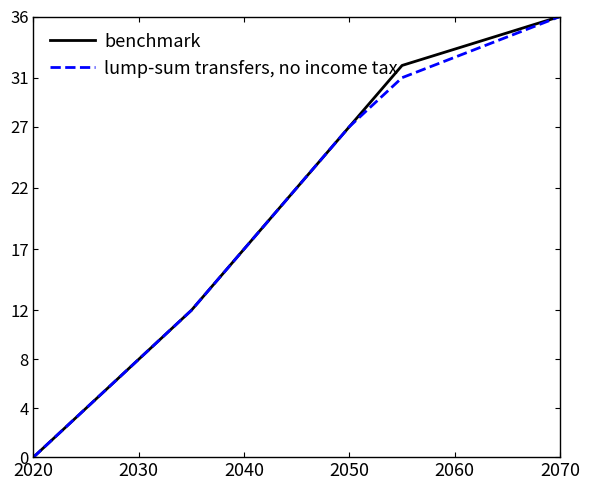

What is the maximum value for benchmark?

36